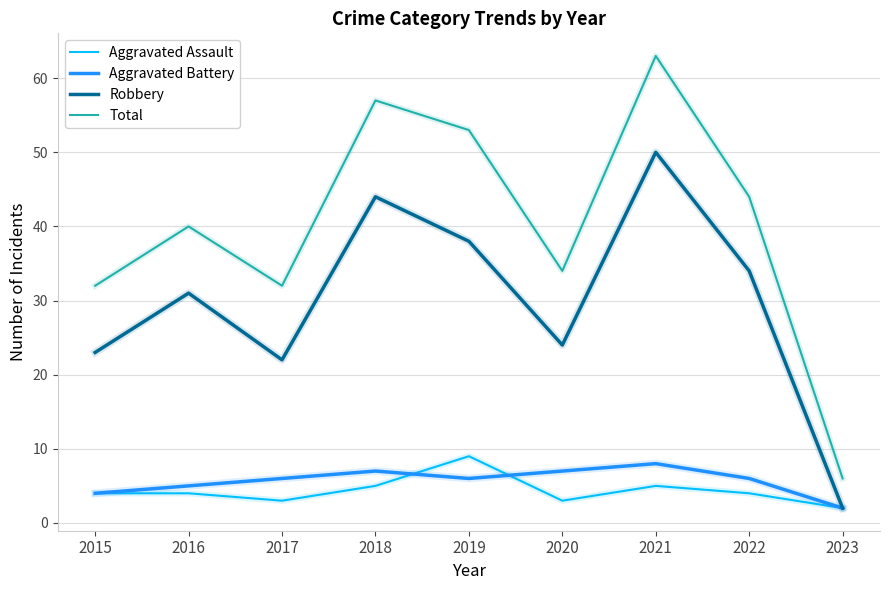

Which series has the largest total across all categories?

Total